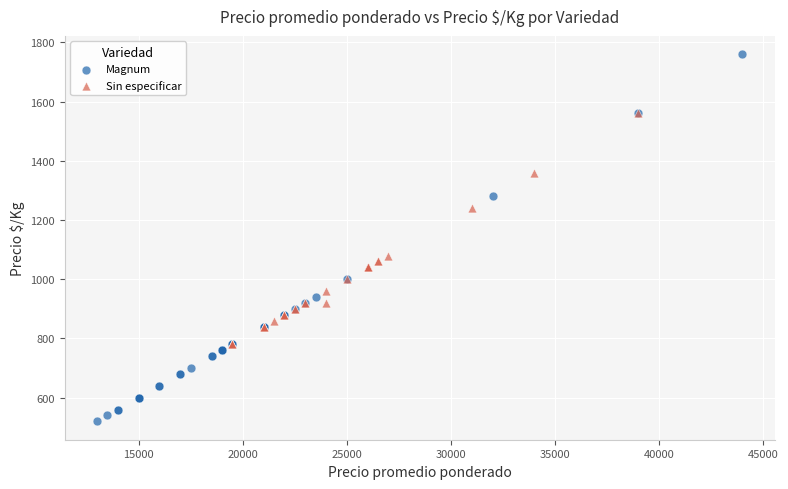

Which series contains the lowest Y value?

Magnum